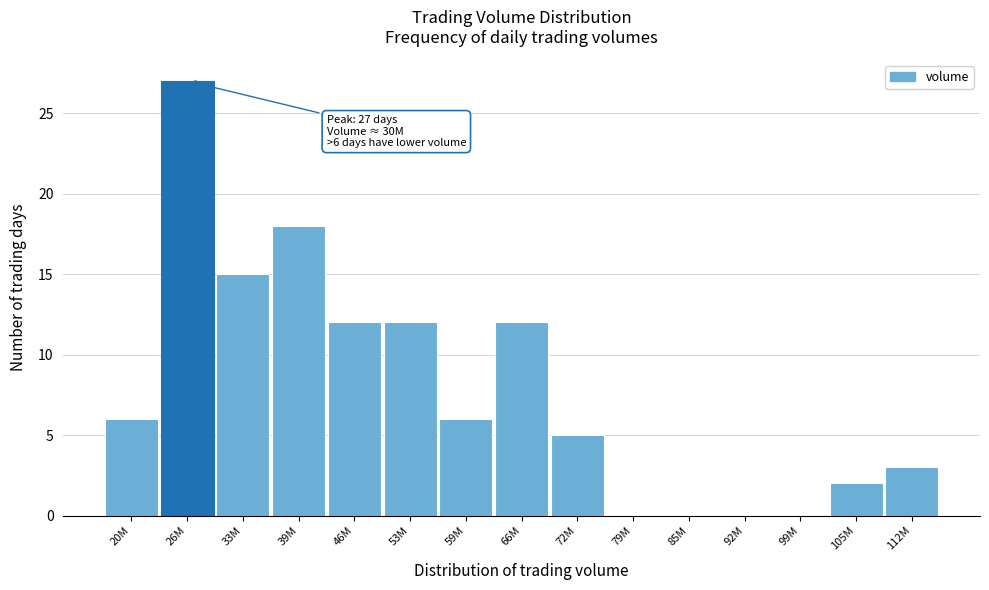

Reading left to right, list all the values displayed in this chart.

20M=6	26M=27	33M=15	39M=18	46M=12	53M=12	59M=6	66M=12	72M=5	79M=0	85M=0	92M=0	99M=0	105M=2	112M=3